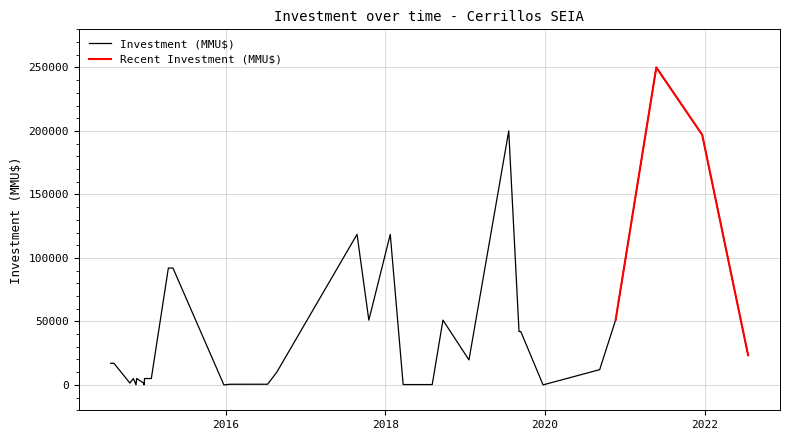

What is the highest value of the Investment (MMU$) series?

250000